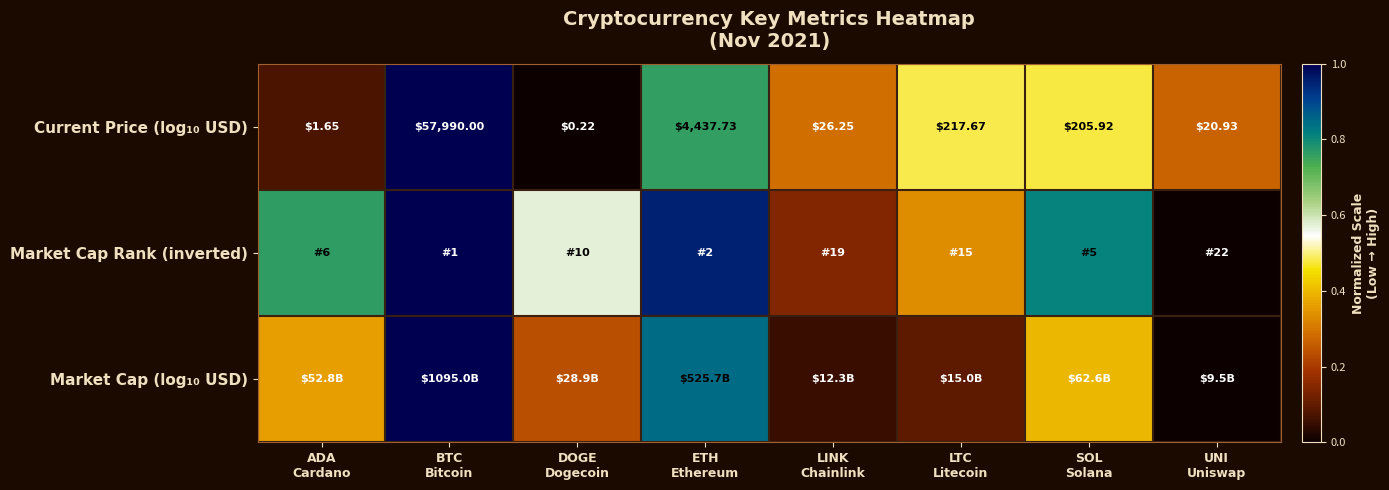

What is the difference between the Current Price (log₁₀ USD) values at UNI Uniswap and SOL Solana?

0.2